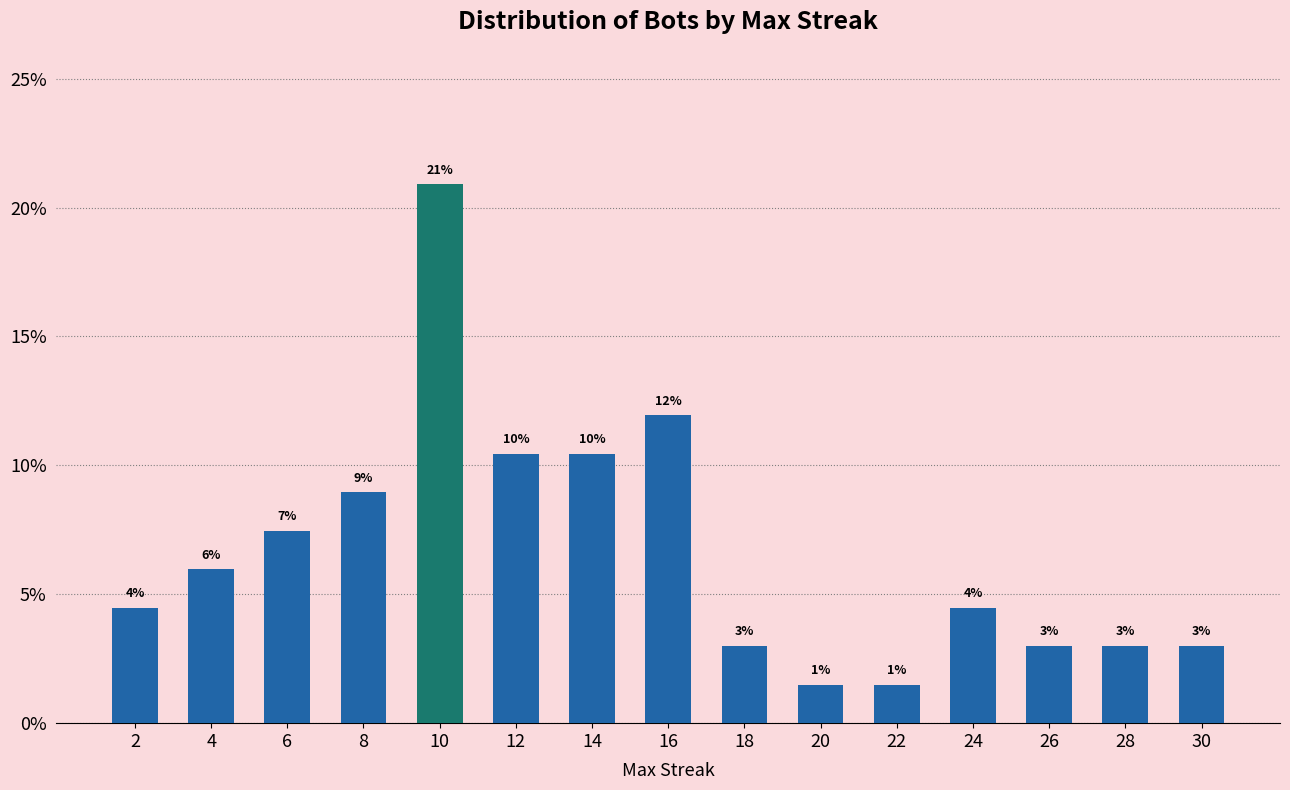

Does the chart contain any negative values?

No